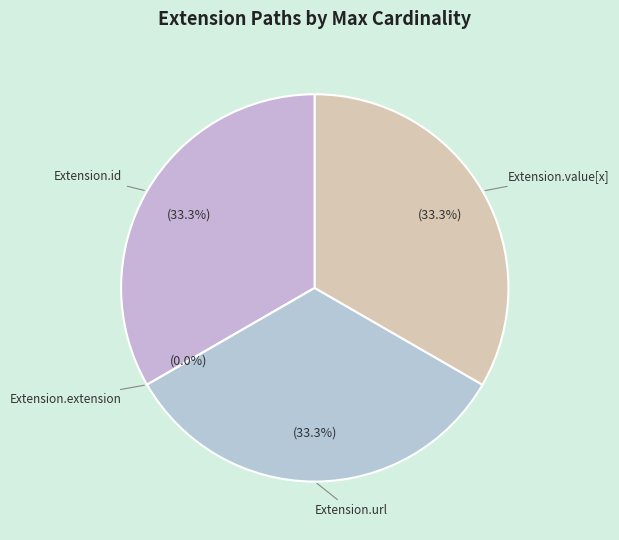

What is the ratio of the value at Extension.value[x] to the value at Extension.id?

1.0